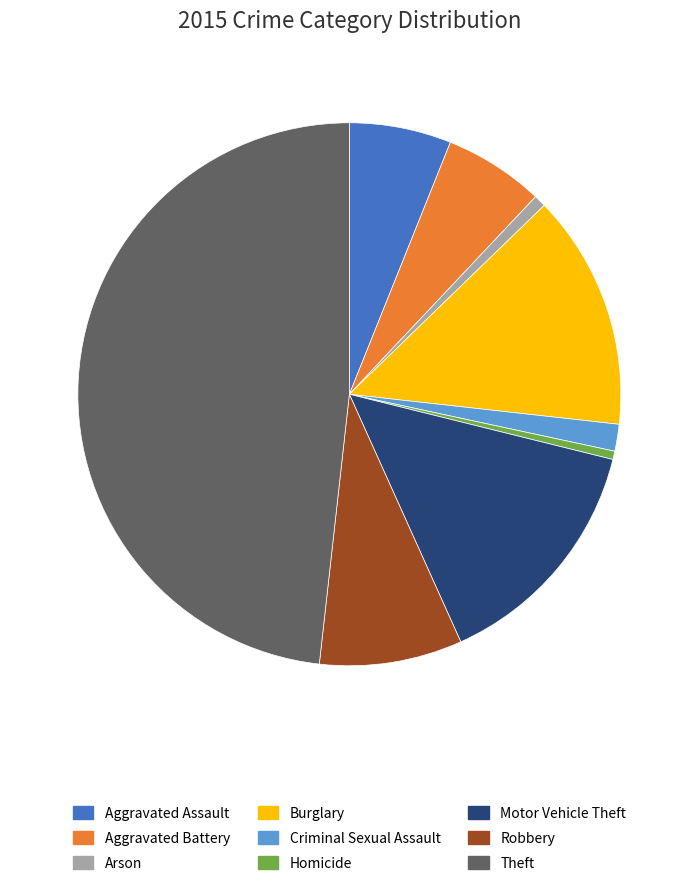

Do Criminal Sexual Assault and Motor Vehicle Theft together represent more than half of the pie?

No